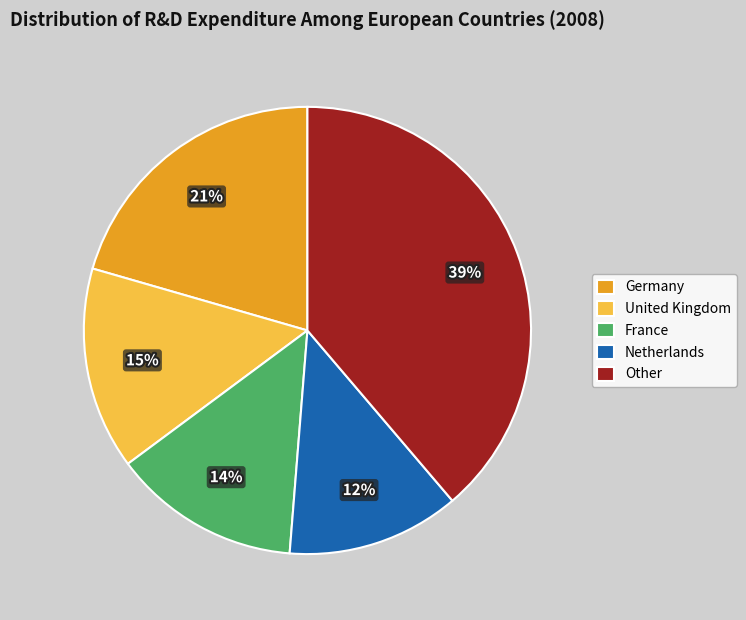

Is it true that Netherlands is 12% of the pie?

True